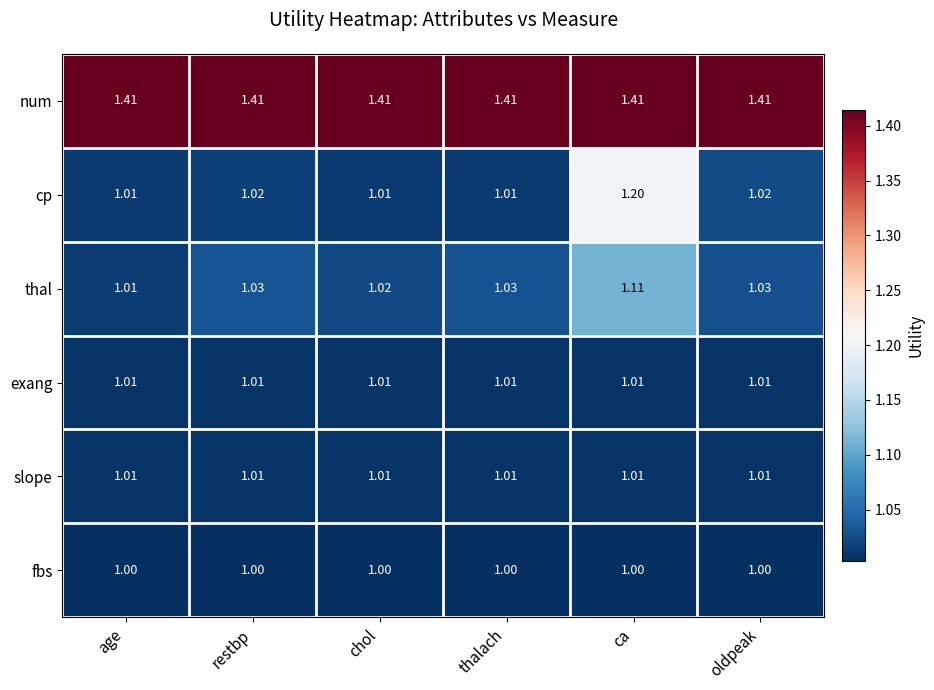

Between thalach and oldpeak, which series saw the biggest shift?

cp